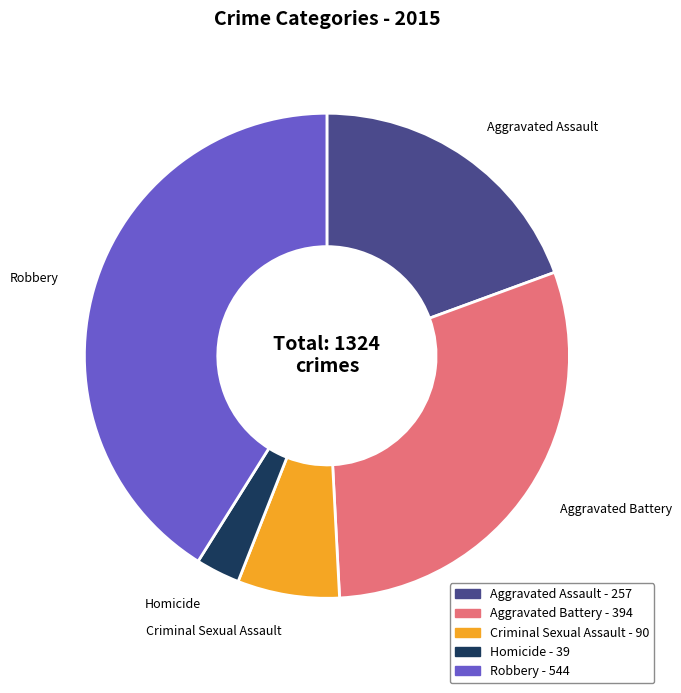

What is the smallest slice in the pie chart?

Homicide